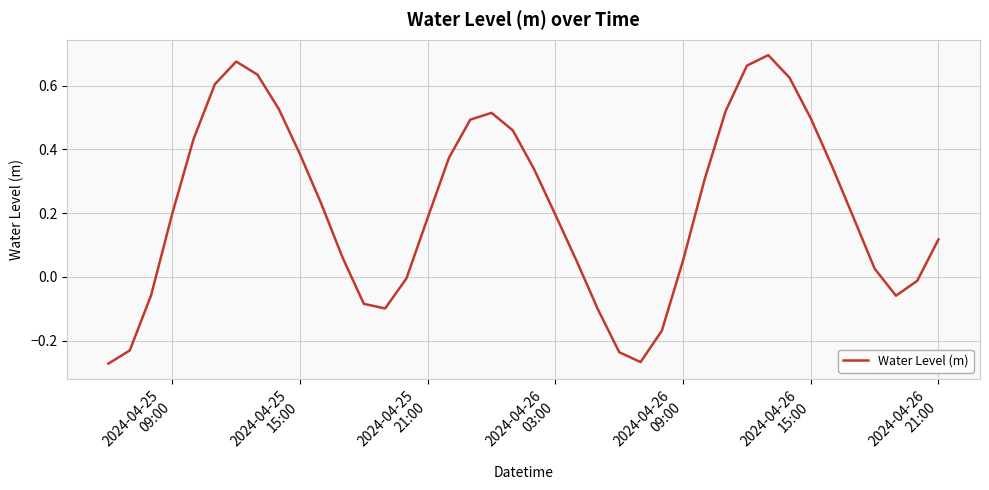

Does the chart have visible grid lines?

Yes